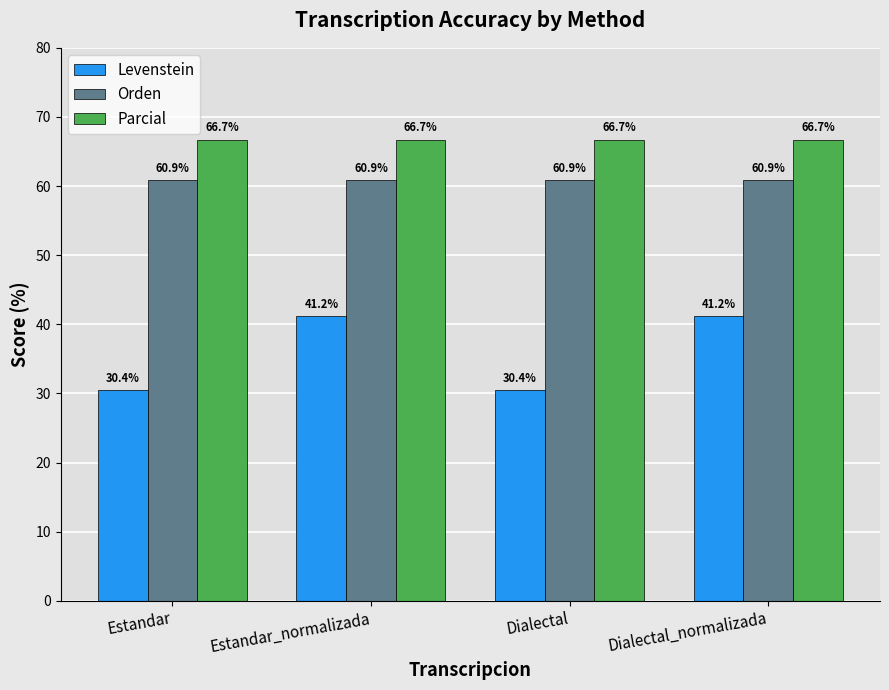

How many distinct data groups are displayed?

3